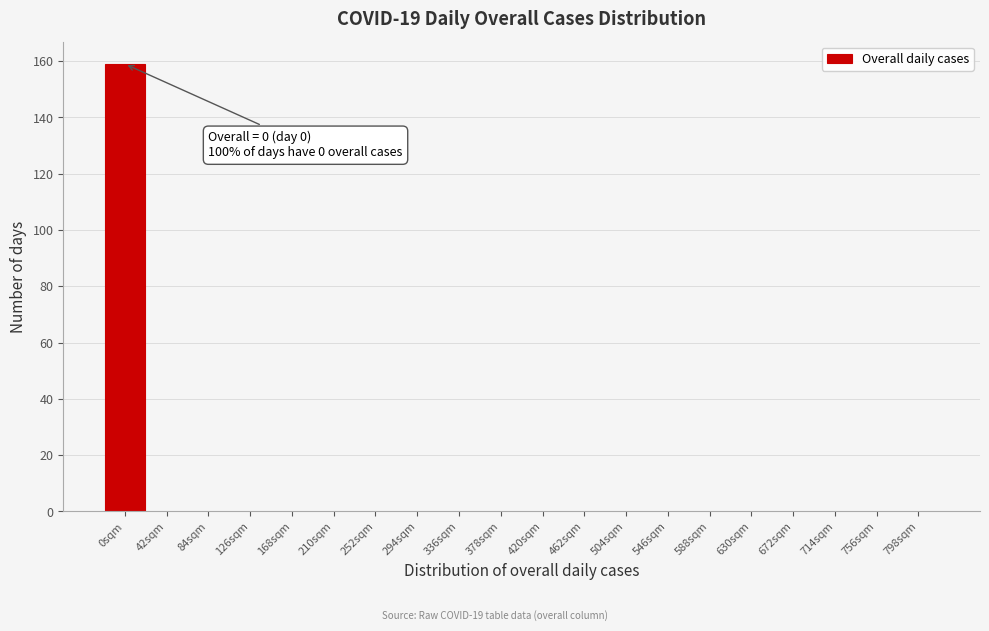

Reading left to right, what are all the values shown in this chart?

0sqm=159	42sqm=0	84sqm=0	126sqm=0	168sqm=0	210sqm=0	252sqm=0	294sqm=0	336sqm=0	378sqm=0	420sqm=0	462sqm=0	504sqm=0	546sqm=0	588sqm=0	630sqm=0	672sqm=0	714sqm=0	756sqm=0	798sqm=0